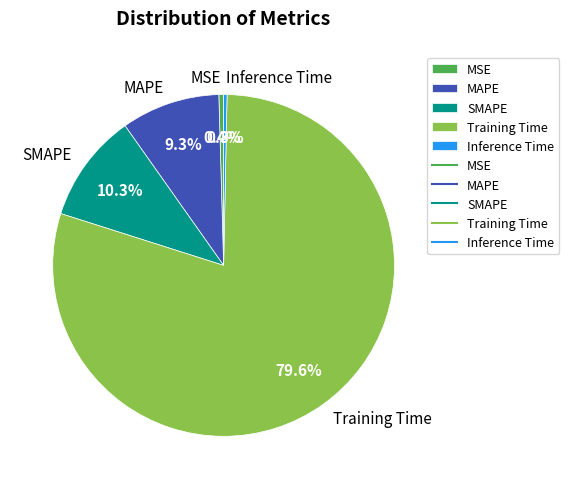

Is there any slice that represents more than half of the pie?

Yes